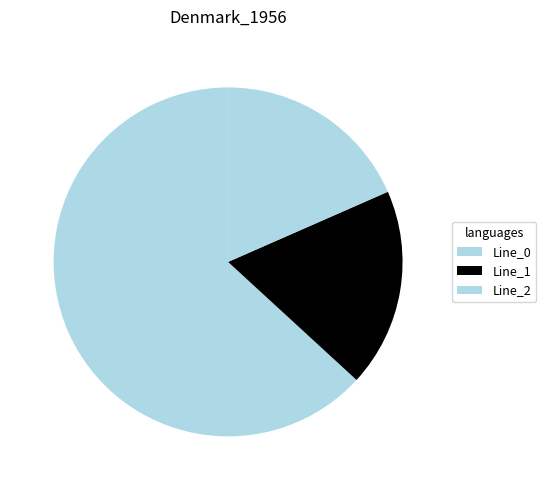

To the nearest percent, what is the combined percentage of Line_1 and Line_2?

37%